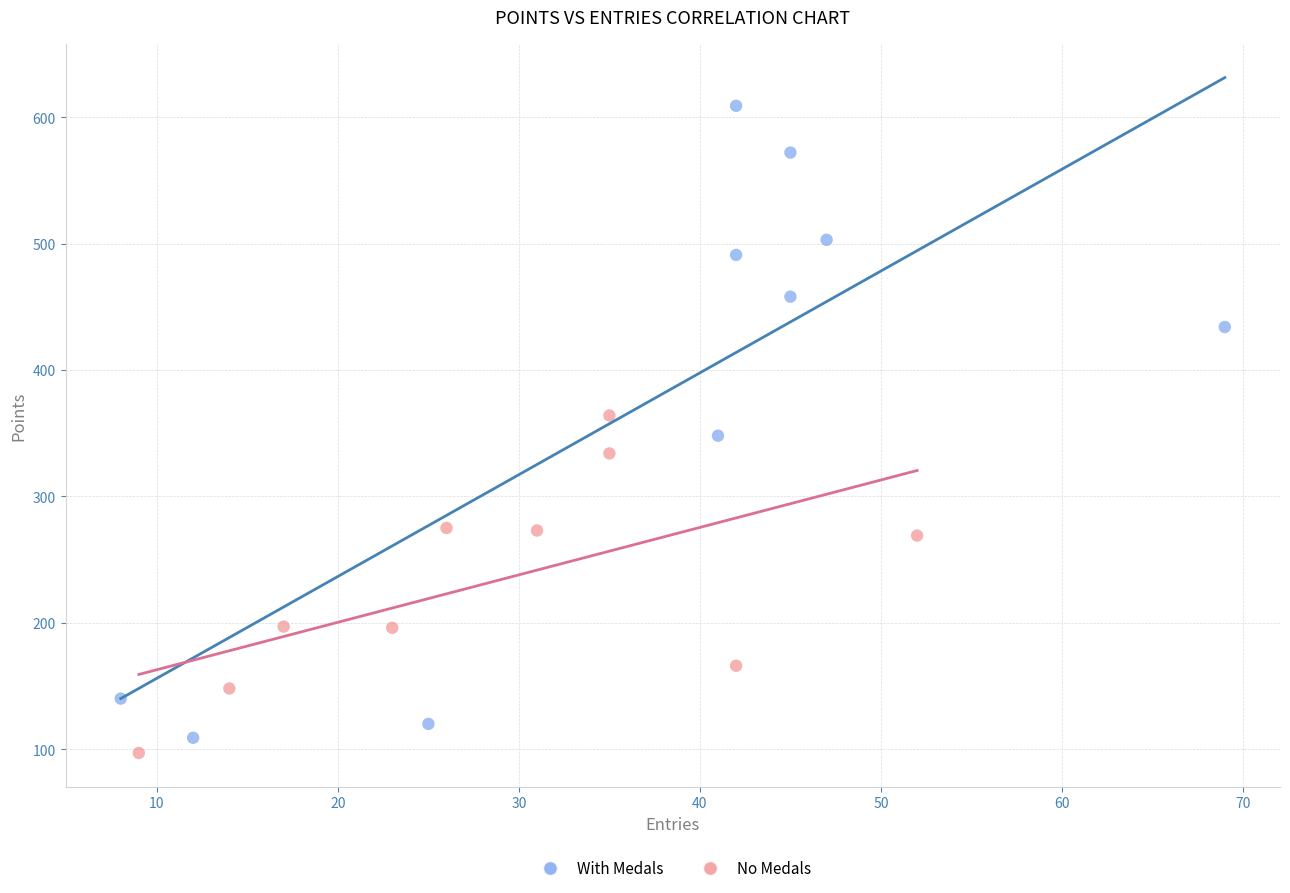

Which series has the largest Y range (max minus min)?

With Medals